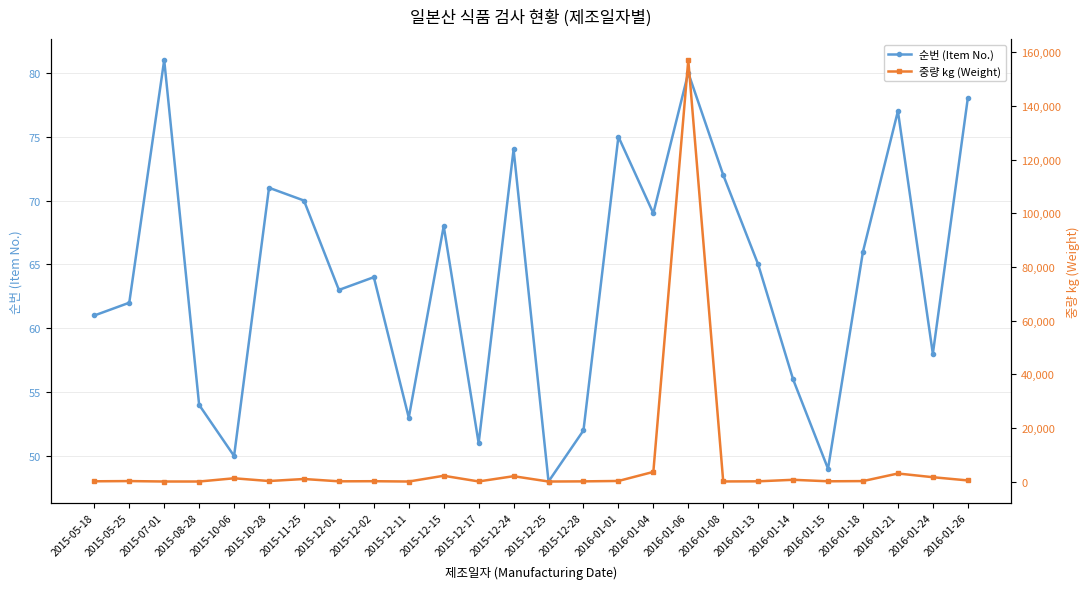

Is it true that 중량 kg (Weight) equals 5158.8 at 2016-01-21?

False